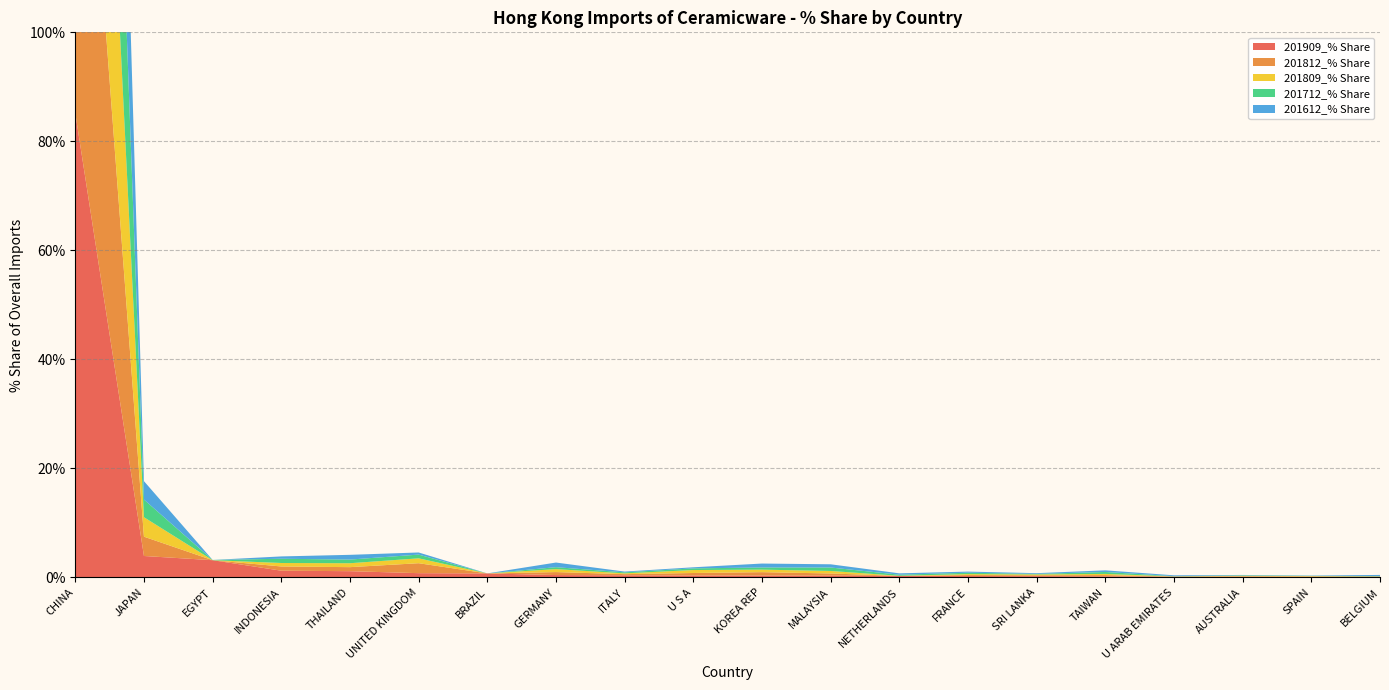

Reading left to right, what are all the values shown in this chart?

201909_% Share: 85.2	3.9	3.2	1.2	1.1	0.8	0.7	0.4	0.4	0.4	0.3	0.3	0.3	0.3	0.2	0.2	0.1	0.1	0.1	0.1
201812_% Share: 89.5	3.5	0.0	0.8	0.7	1.8	0.0	0.5	0.2	0.5	0.6	0.4	0.0	0.2	0.2	0.2	0.0	0.1	0.1	0.1
201809_% Share: 90.8	3.6	0.0	0.6	0.7	0.9	0.0	0.5	0.1	0.5	0.5	0.5	0.0	0.2	0.1	0.2	0.0	0.1	0.1	0.0
201712_% Share: 89.9	3.2	0.0	0.8	0.7	0.7	0.0	0.4	0.2	0.3	0.4	0.6	0.2	0.3	0.1	0.4	0.0	0.1	0.0	0.1
201612_% Share: 90.1	3.4	0.0	0.4	0.9	0.4	0.0	0.9	0.1	0.2	0.7	0.6	0.2	0.2	0.1	0.3	0.2	0.1	0.1	0.2